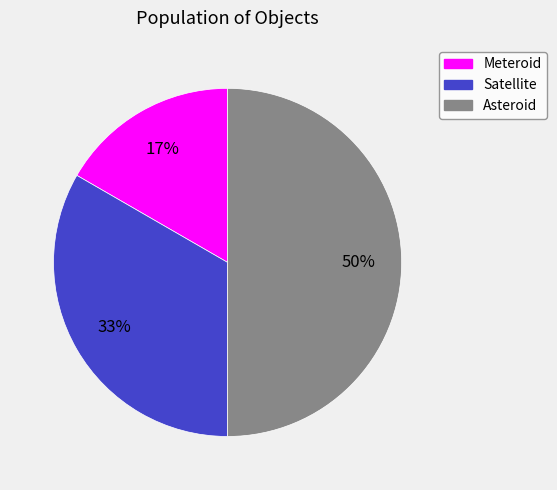

What is the ratio of the value at Meteroid to the value at Satellite?

0.5